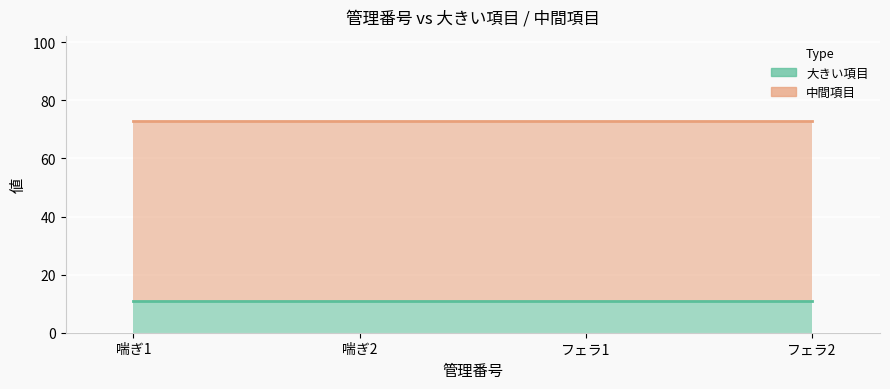

At how many categories does at least one series exceed 27?

4